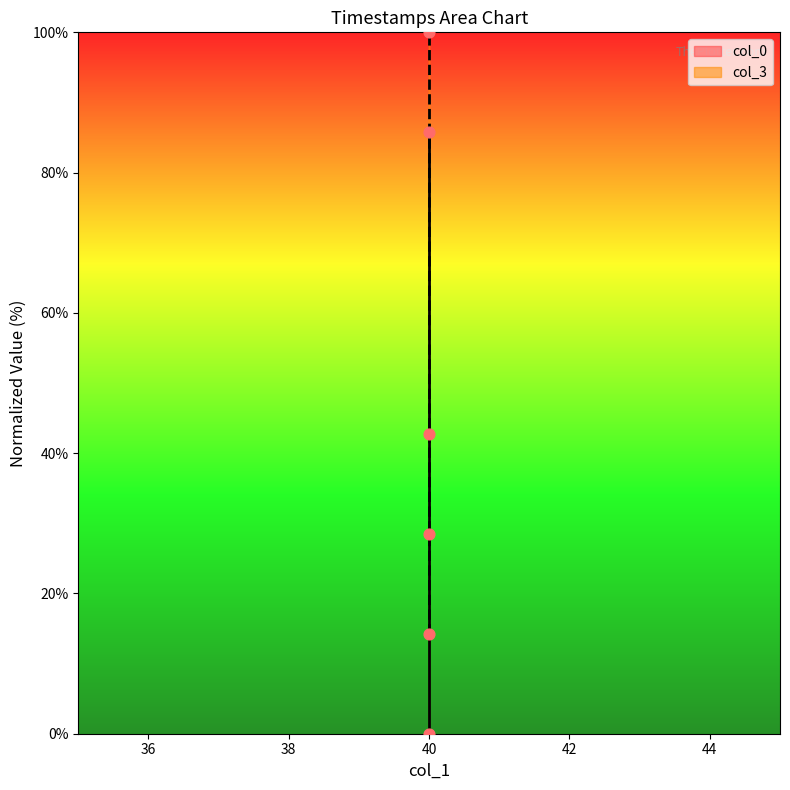

Which series contains the highest Y value?

col_3